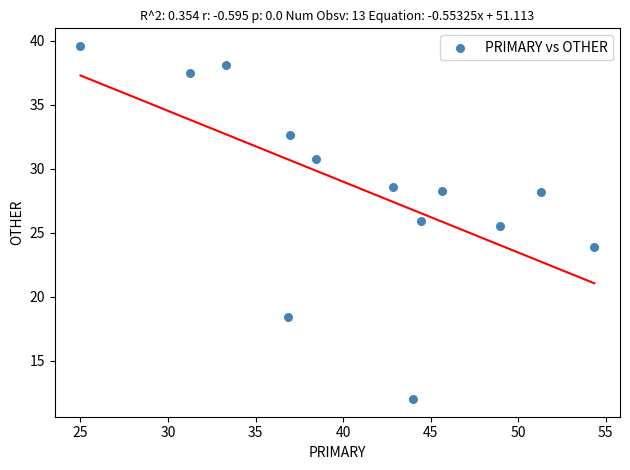

What is the range of Y values (max minus min)?

27.6